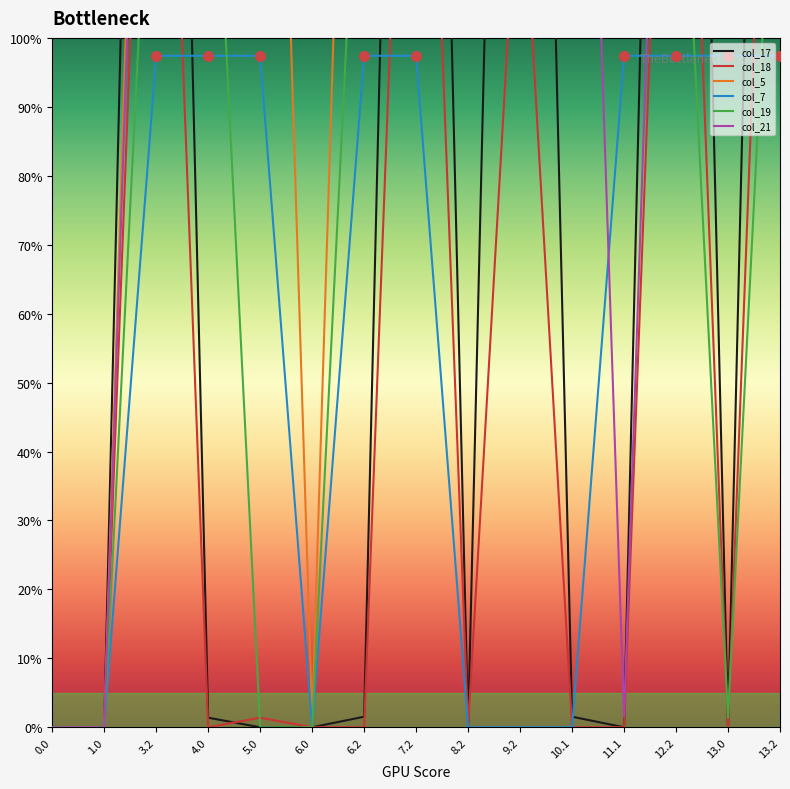

Which category has the highest value across all series?

3.2